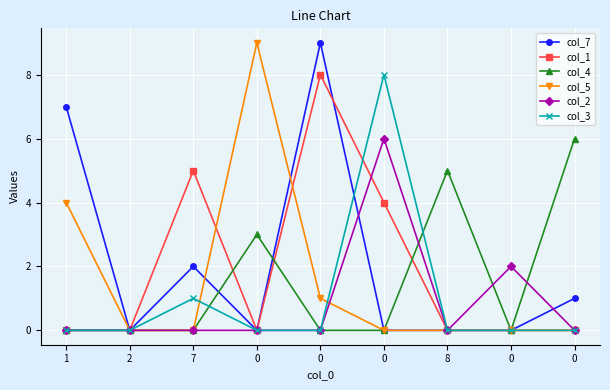

How many categories are shown in the chart?

9